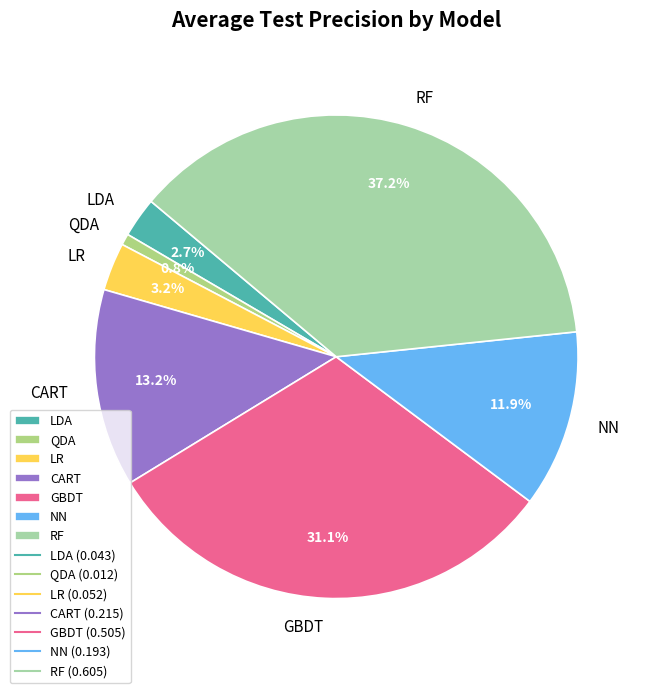

What is the total percentage of RF and GBDT?

68.4%